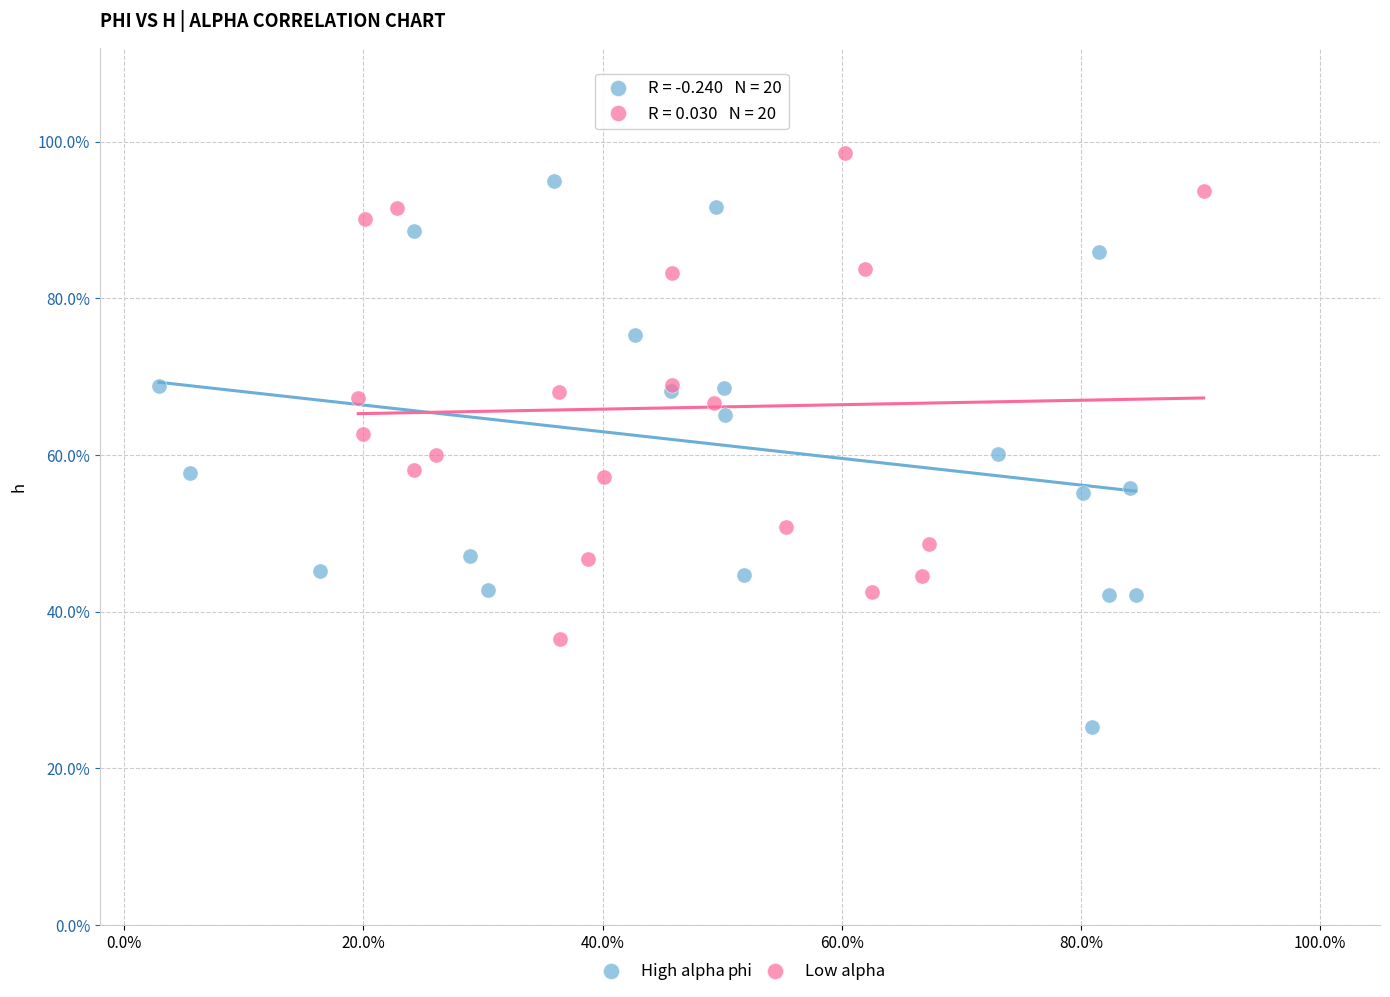

Which series has the widest spread of Y values?

High alpha